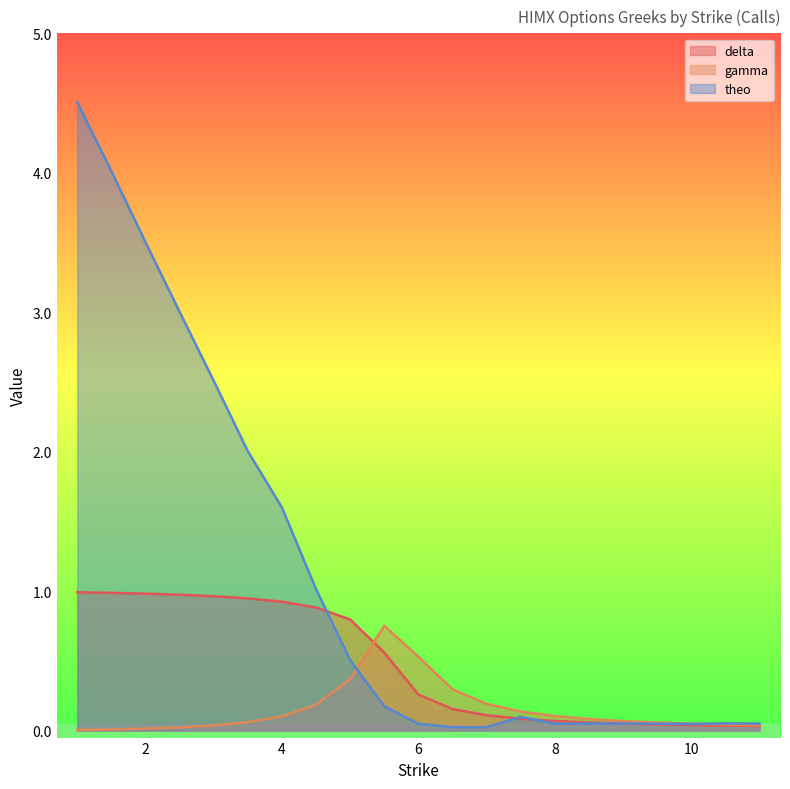

What is the label of the 13th point from the left?

7.0